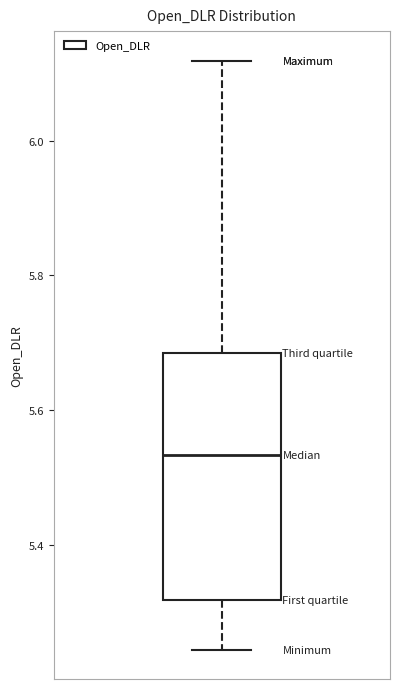

Where is the upper edge of the box on the y-axis? The values are not printed on the chart, so give them approximately, as read against the axis.

5.68